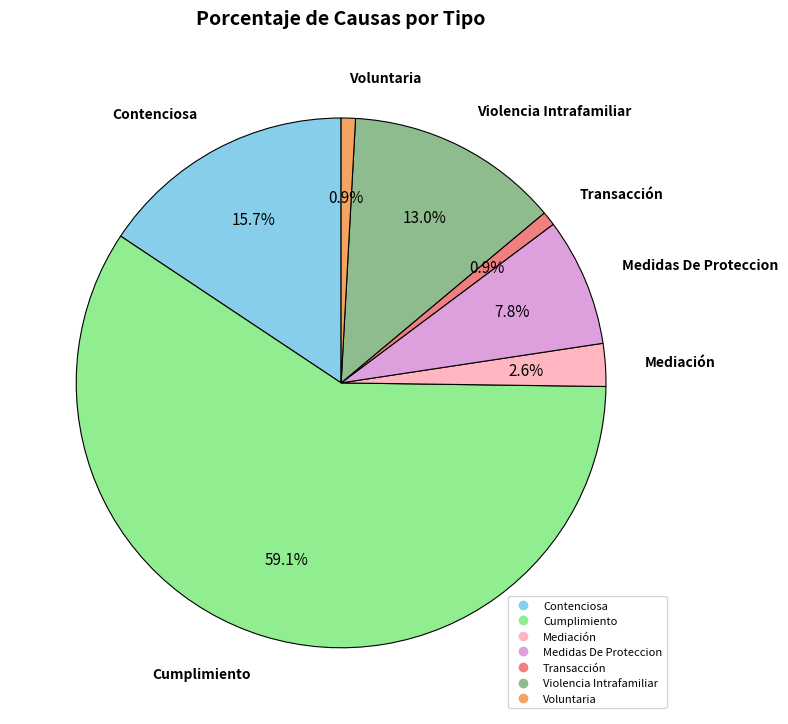

To the nearest percent, what portion does Medidas De Proteccion represent?

8%